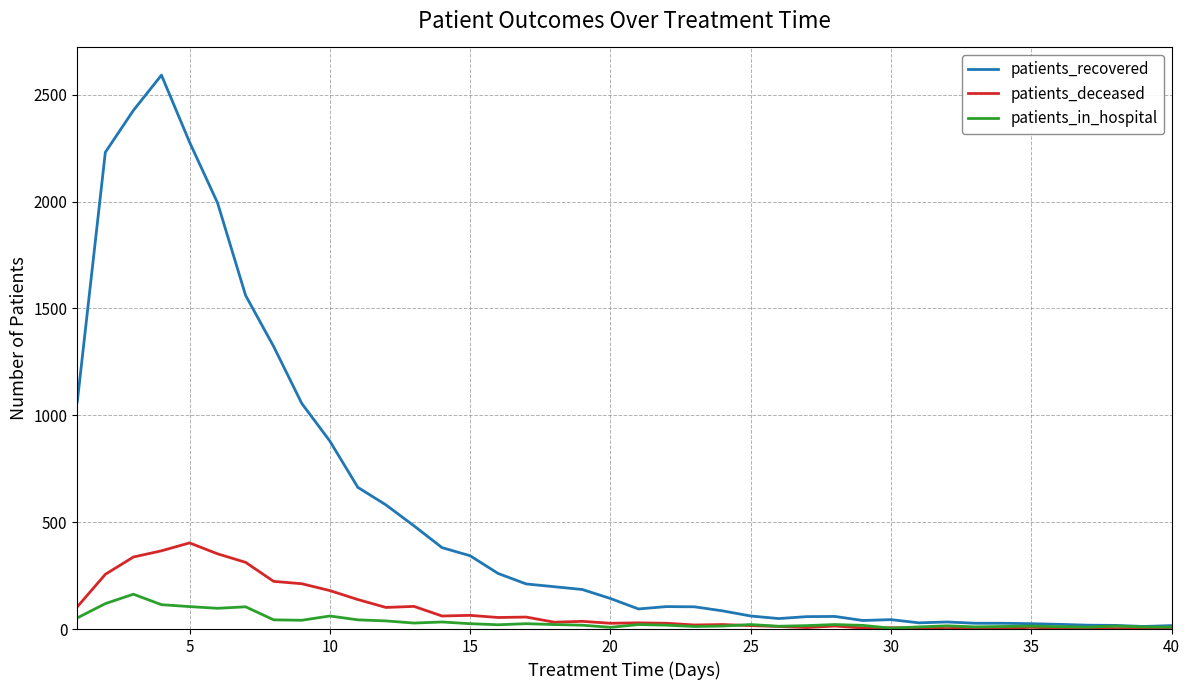

What is the maximum value for patients_in_hospital?

163